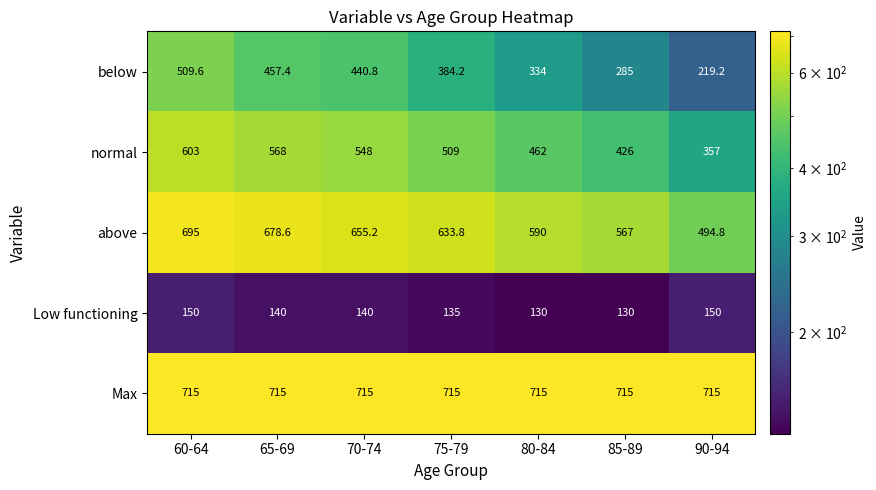

Where does the Low functioning series first go above 140?

60-64